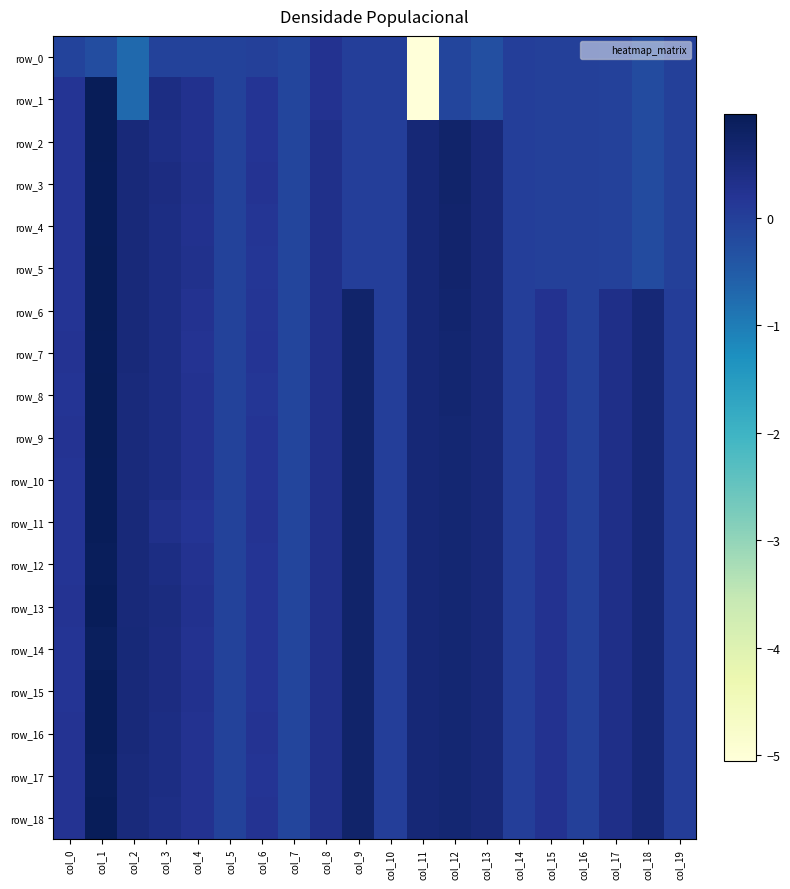

True or false: row_18 has a value of 0.1 at col_0.

False